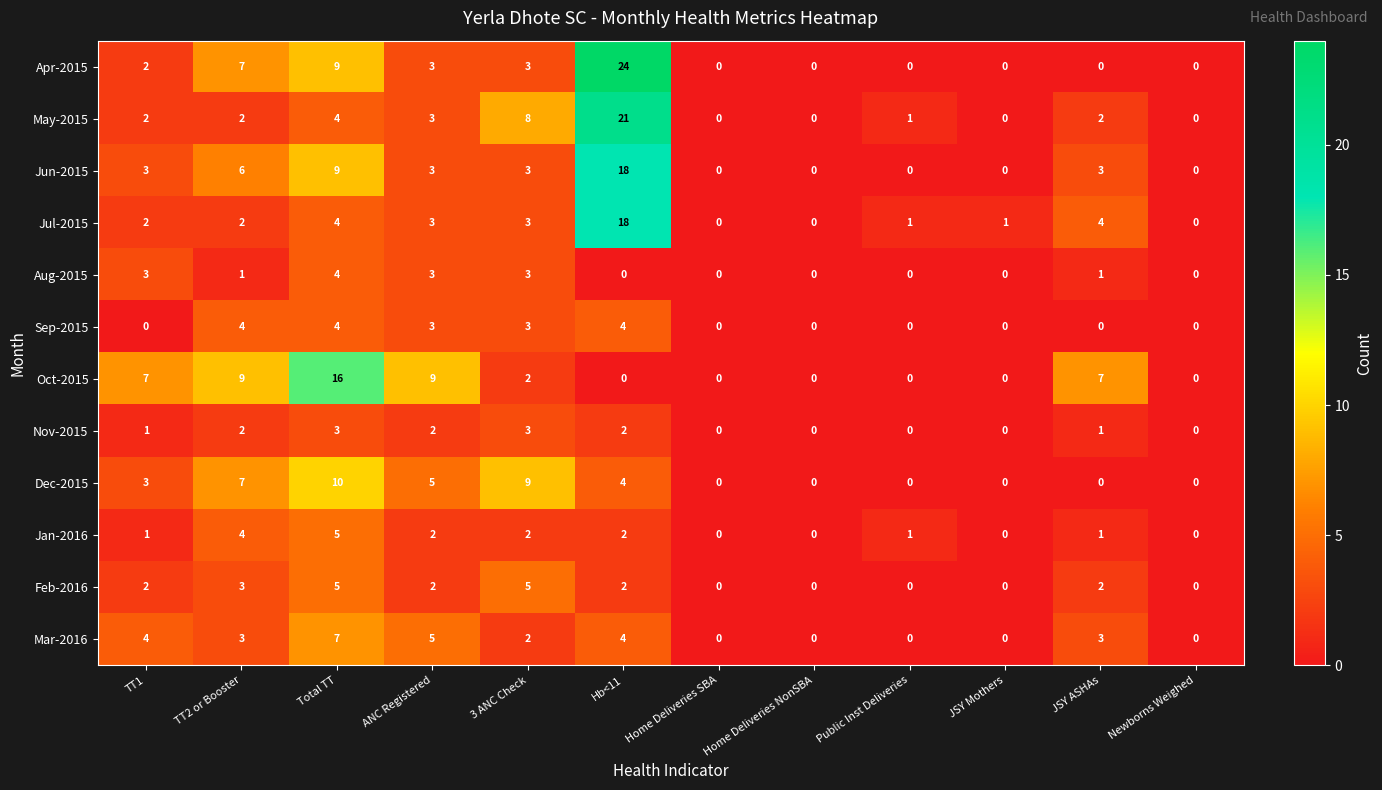

At which category is the sum across all series the highest?

Hb<11